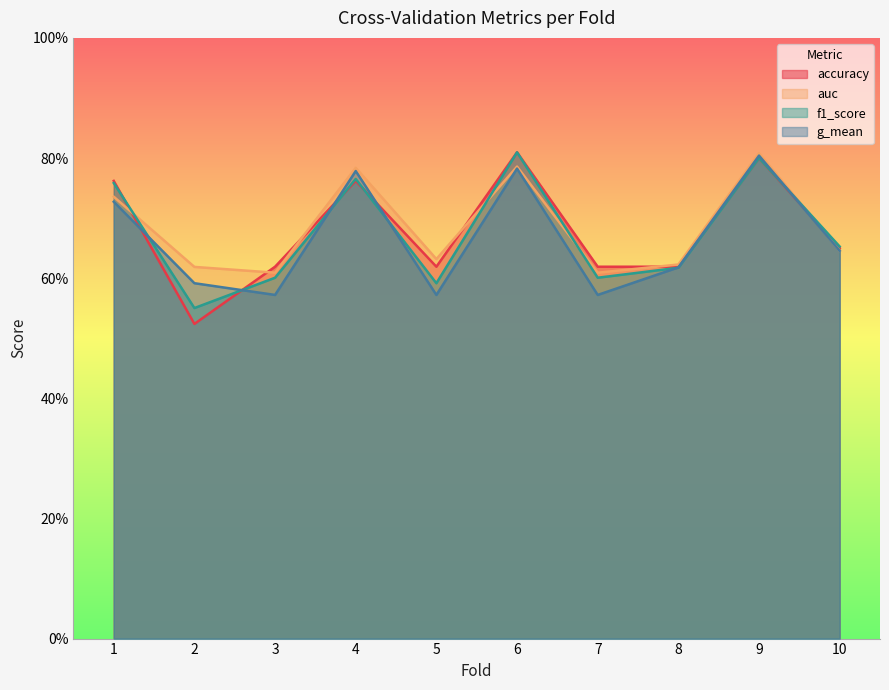

What are all the series names shown in the legend?

accuracy, auc, f1_score, g_mean